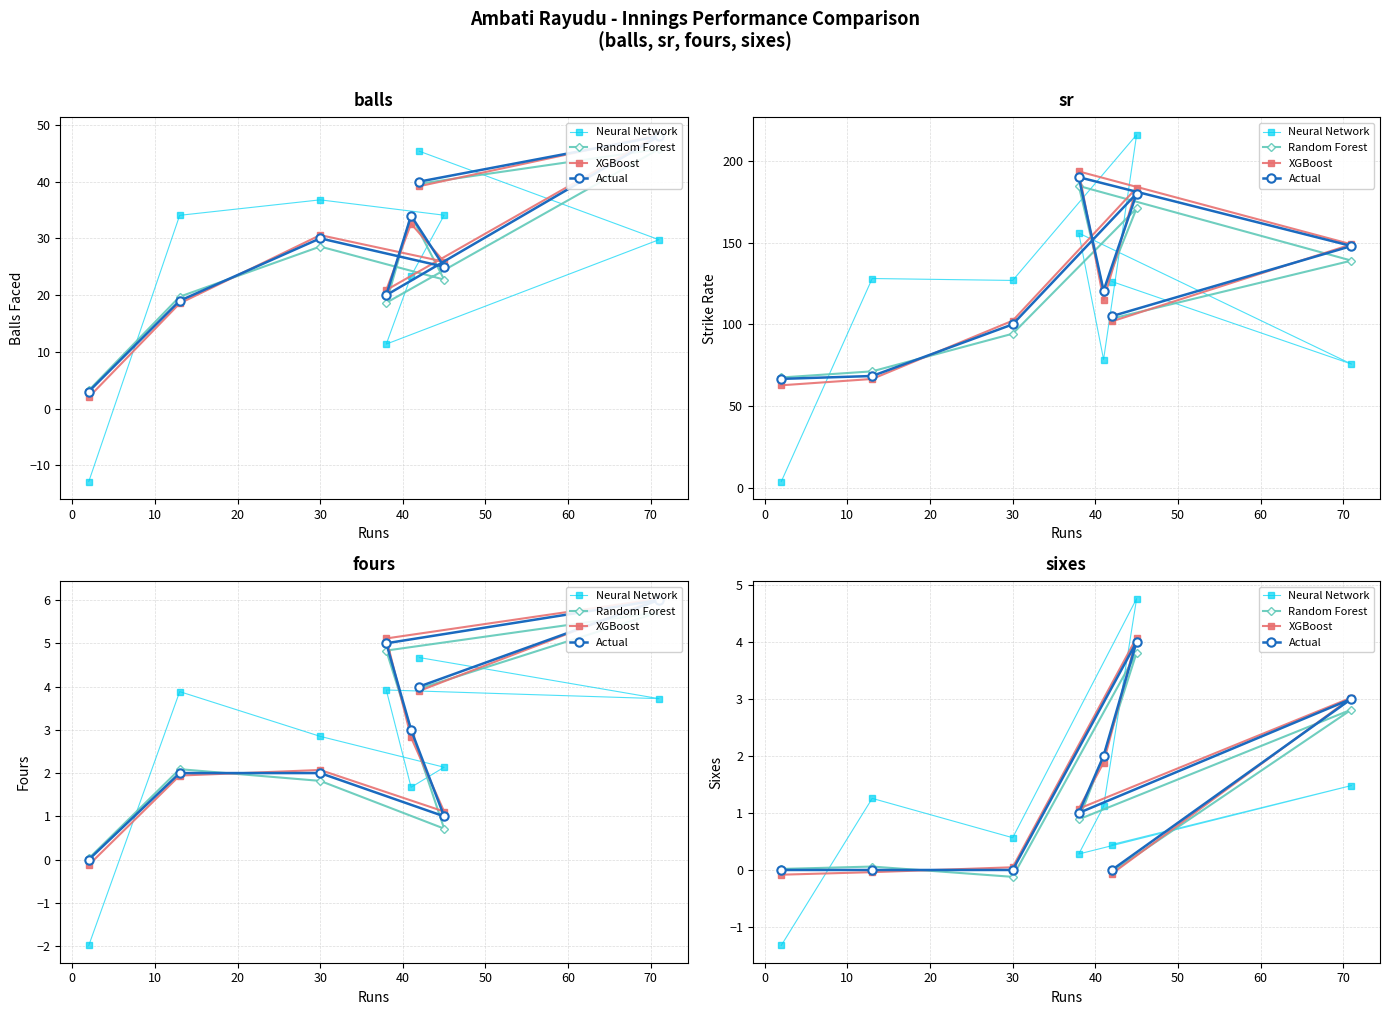

What are all the series names shown in the legend?

Neural Network, Random Forest, XGBoost, Actual